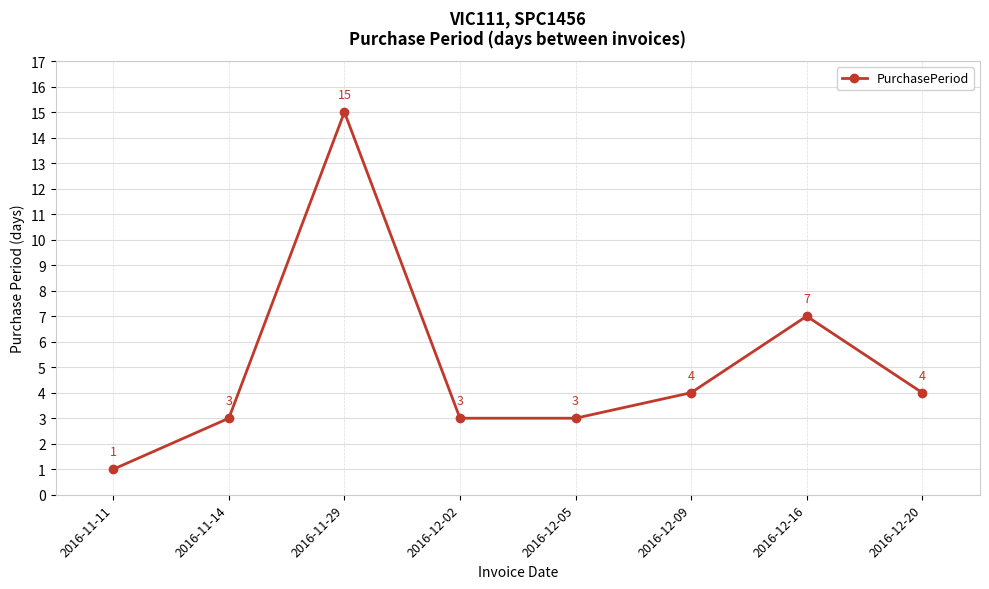

What position from the left is 2016-12-16?

7